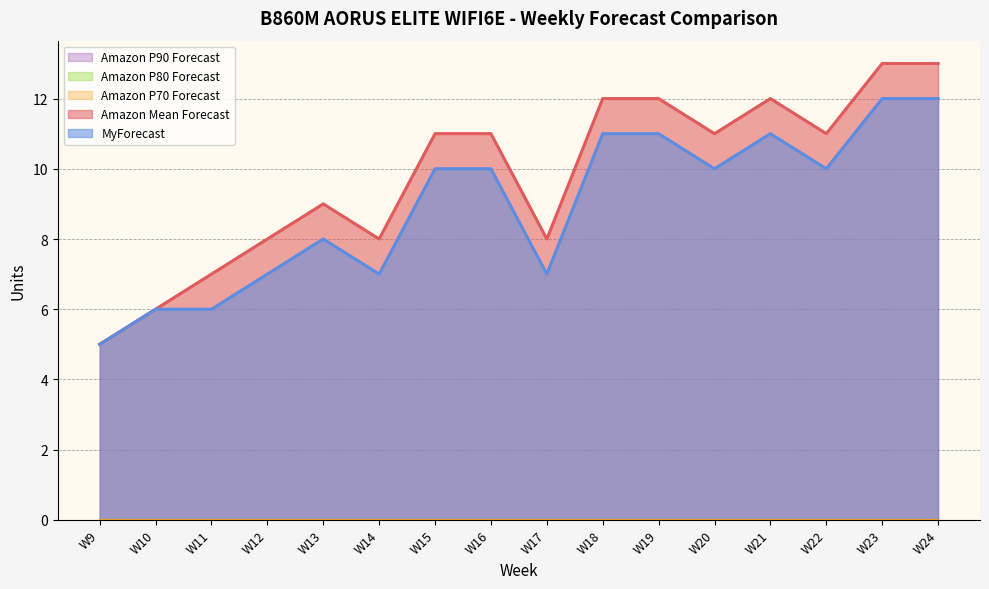

What is the difference between the second highest and second lowest values in the Amazon Mean Forecast series?

7